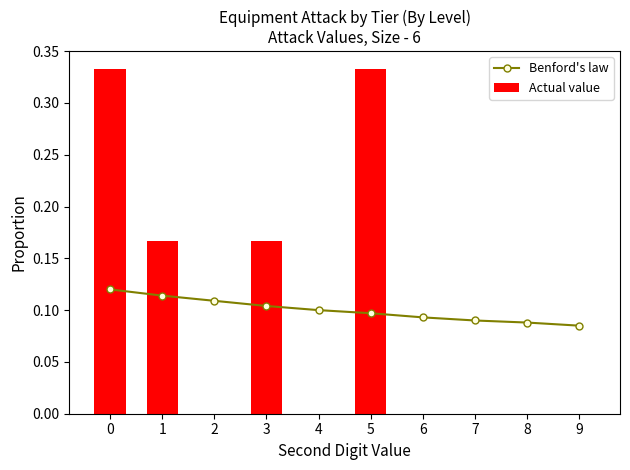

What is the value of the Benford's law bar at the 5th from the left?

0.1